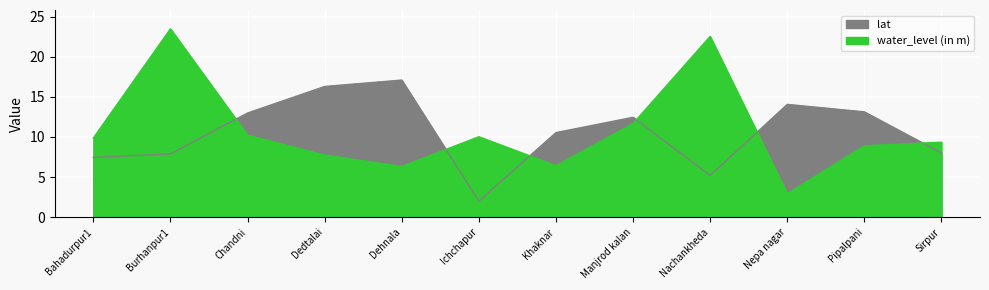

Does the chart display data point markers on the line(s)?

No